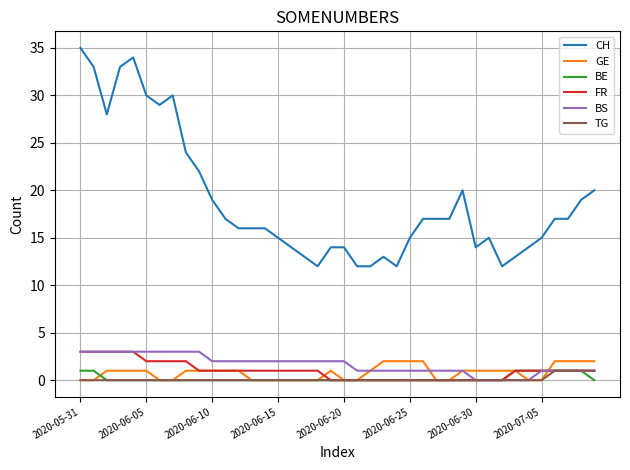

Which series has the largest total across all categories?

CH